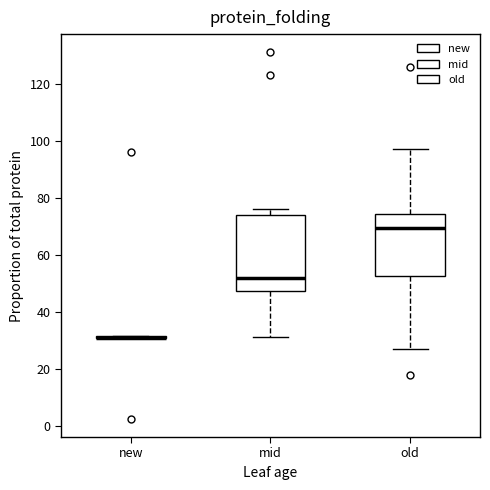

Reading left to right, read every box against the y-axis: the position of its median line, the range the box covers, and the ends of its whiskers. The values are not printed on the chart, so give them approximately, as read against the axis.

new: box collapsed to a line at 32, whiskers 32 to 32
mid: median 52, box 48 to 74, whiskers 32 to 76
old: median 70, box 52 to 74, whiskers 28 to 98